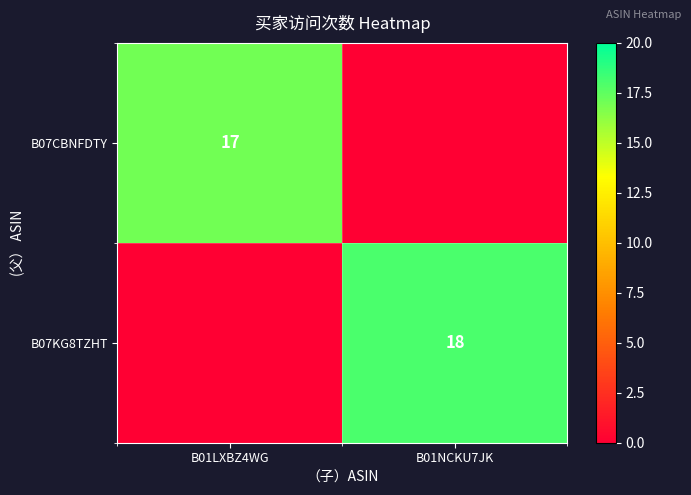

True or false: B07KG8TZHT has a value of 18 at B01NCKU7JK.

True